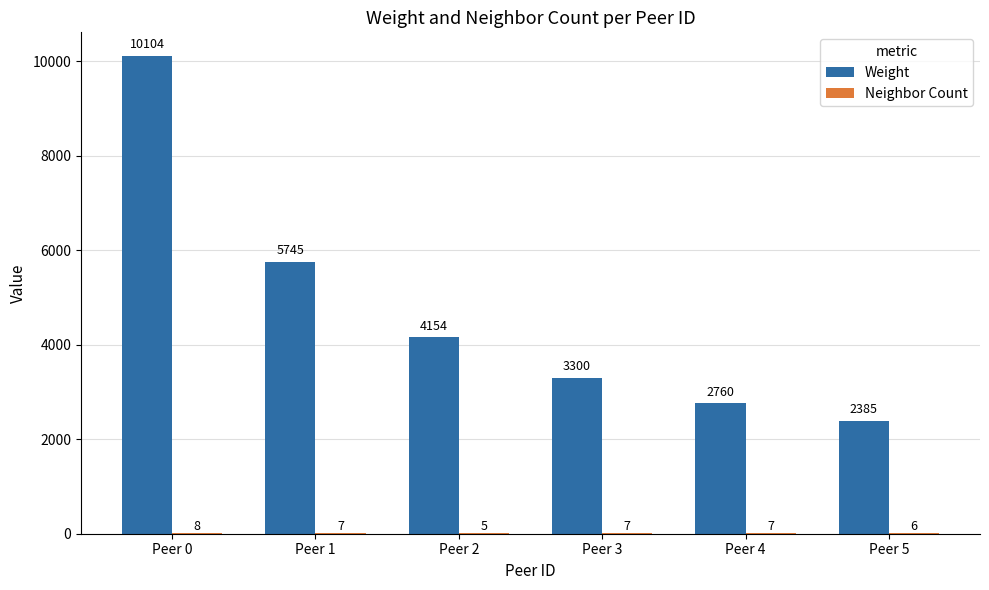

What is the spread (max minus min) of values at Peer 5?

2379